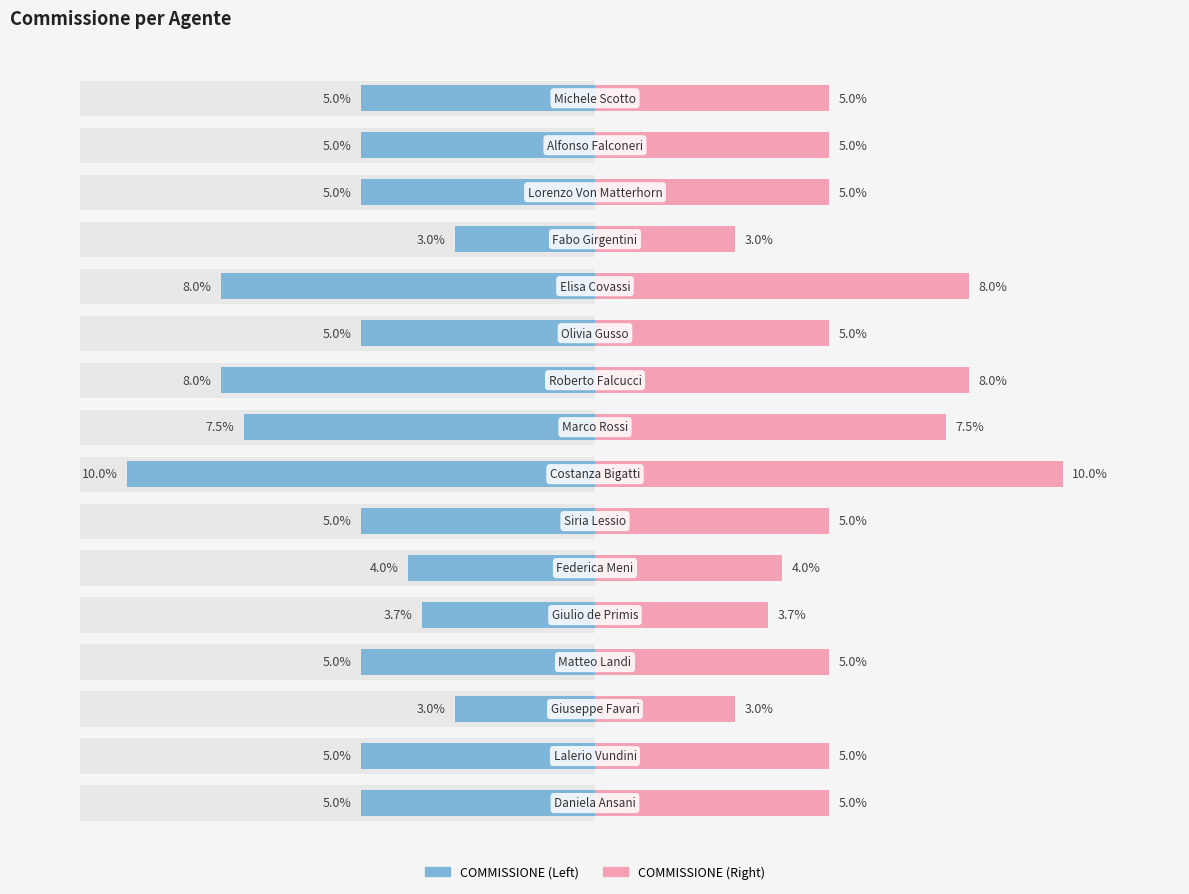

Count the number of categories in the chart.

16